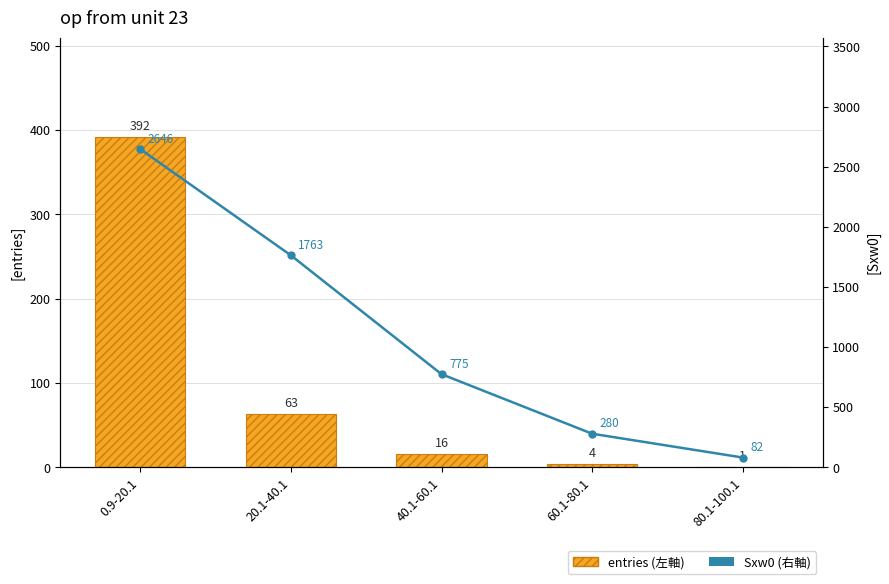

Where does the Sxw0 (右軸) series first go above 775?

0.9-20.1